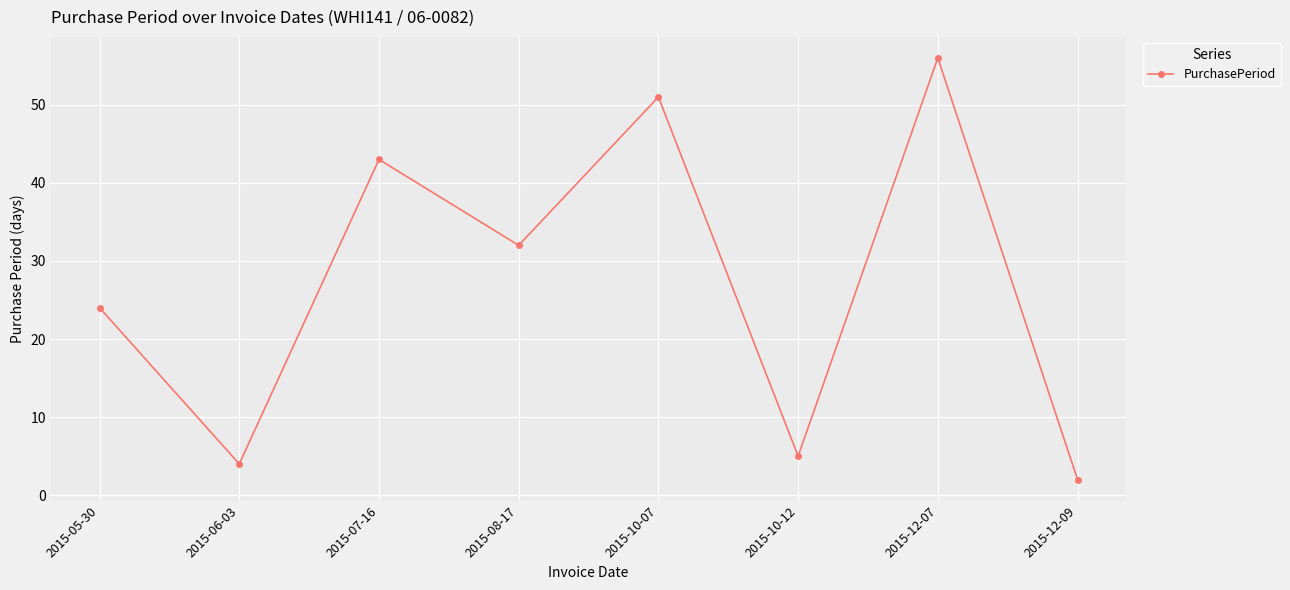

Reading left to right, transcribe all the data shown in this chart.

2015-05-30=24	2015-06-03=4	2015-07-16=43	2015-08-17=32	2015-10-07=51	2015-10-12=5	2015-12-07=56	2015-12-09=2